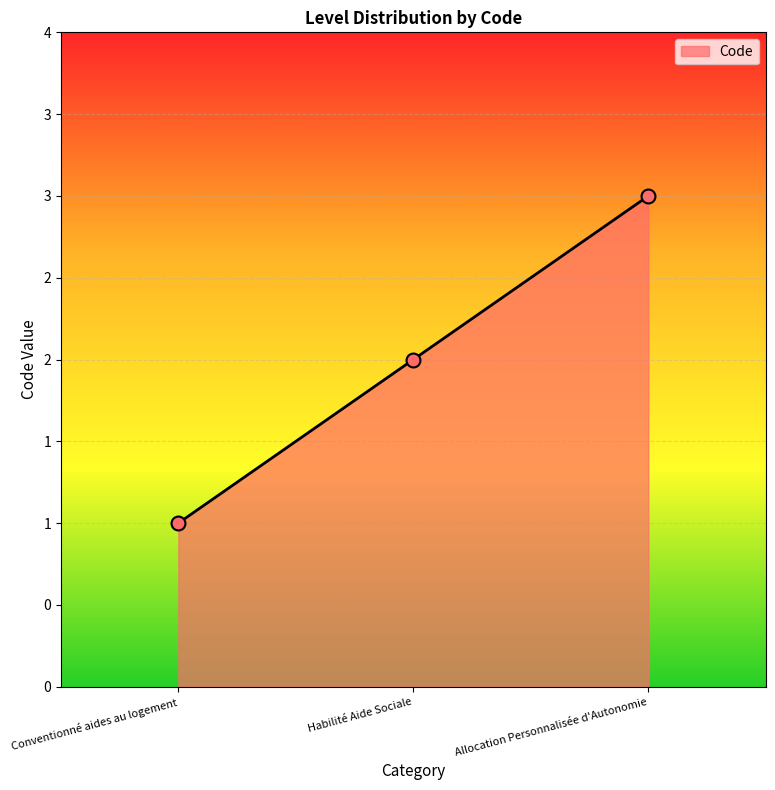

Reading left to right, what are all the values shown in this chart?

Conventionné aides au logement=1	Habilité Aide Sociale=2	Allocation Personnalisée d'Autonomie=3